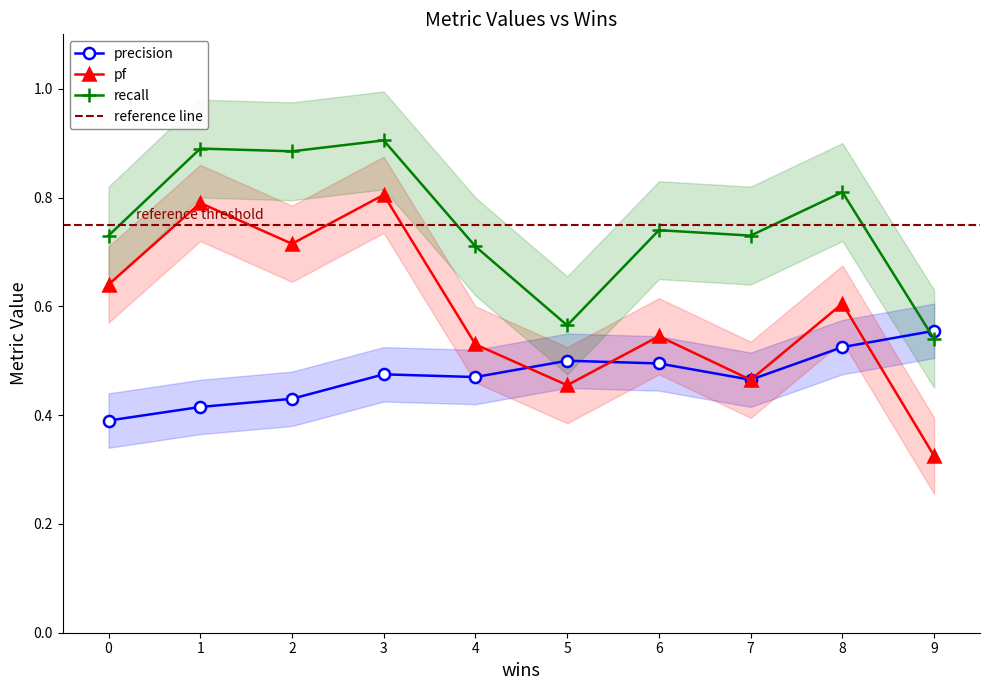

True or false: pf has a value of 0.5 at 6.

True